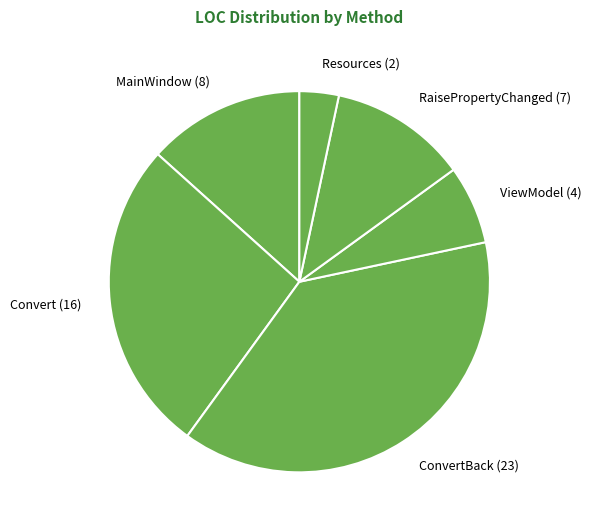

Is there any slice that represents more than half of the pie?

No